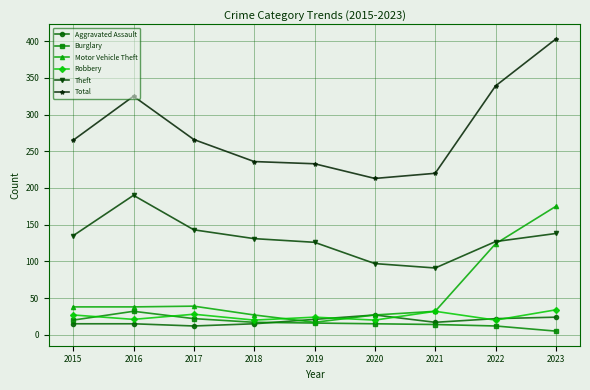

True or false: Total has more than 0 points higher than both neighbors.

True